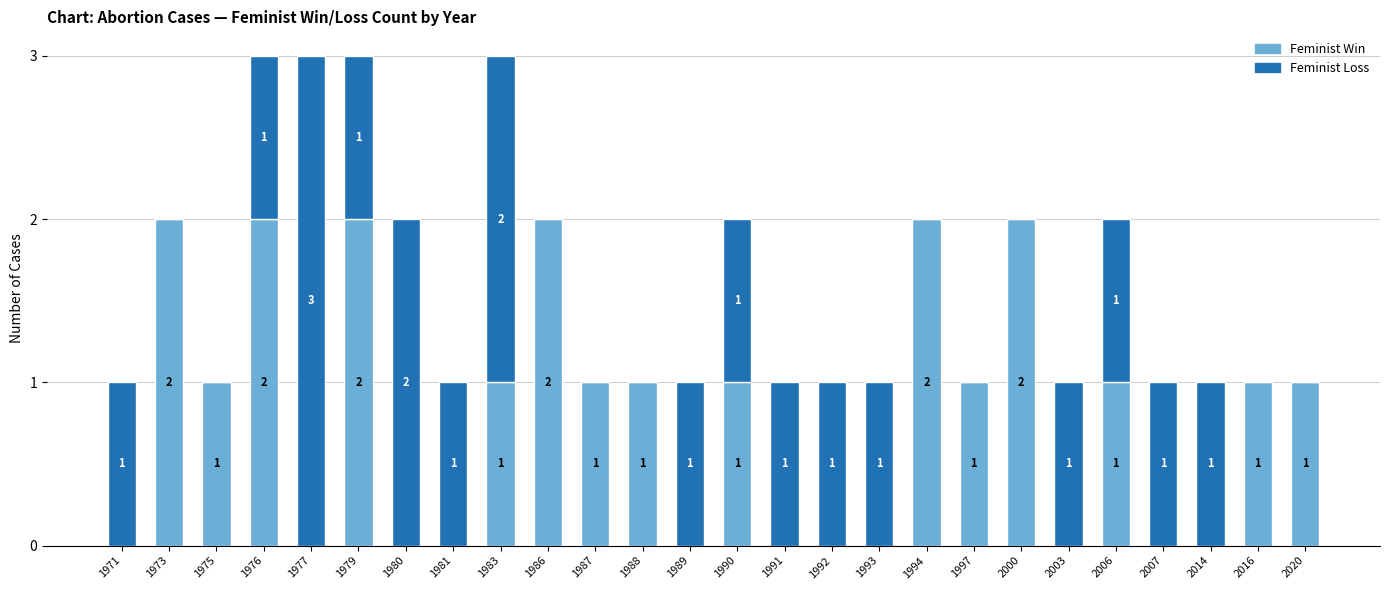

Reading left to right, list the values for the Feminist Win series.

1971=0	1973=2	1975=1	1976=2	1977=0	1979=2	1980=0	1981=0	1983=1	1986=2	1987=1	1988=1	1989=0	1990=1	1991=0	1992=0	1993=0	1994=2	1997=1	2000=2	2003=0	2006=1	2007=0	2014=0	2016=1	2020=1